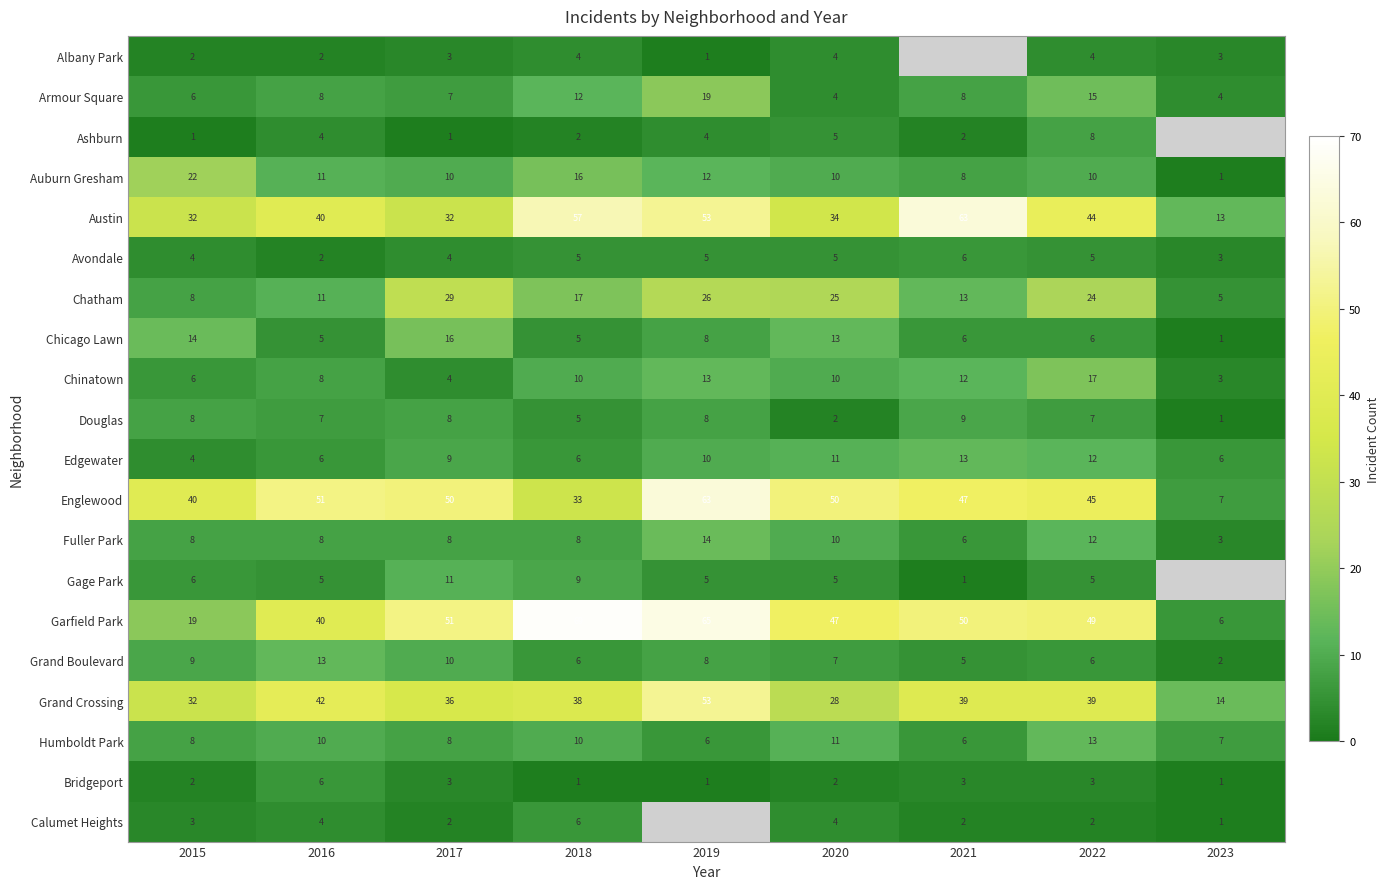

The value of Garfield Park at 2022 is 64.5. True or false?

False